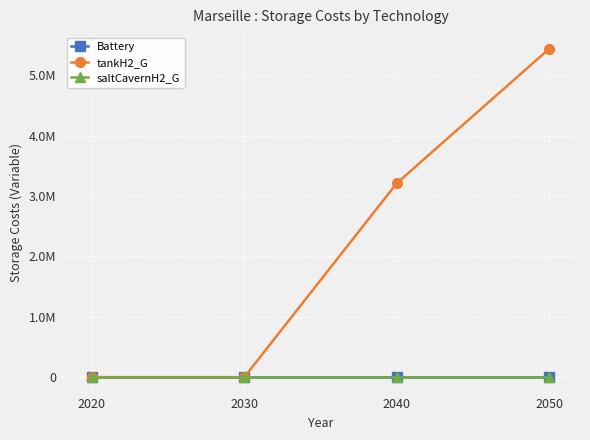

What is the value of the tankH2_G point at the 4th from the left?

5446168.7